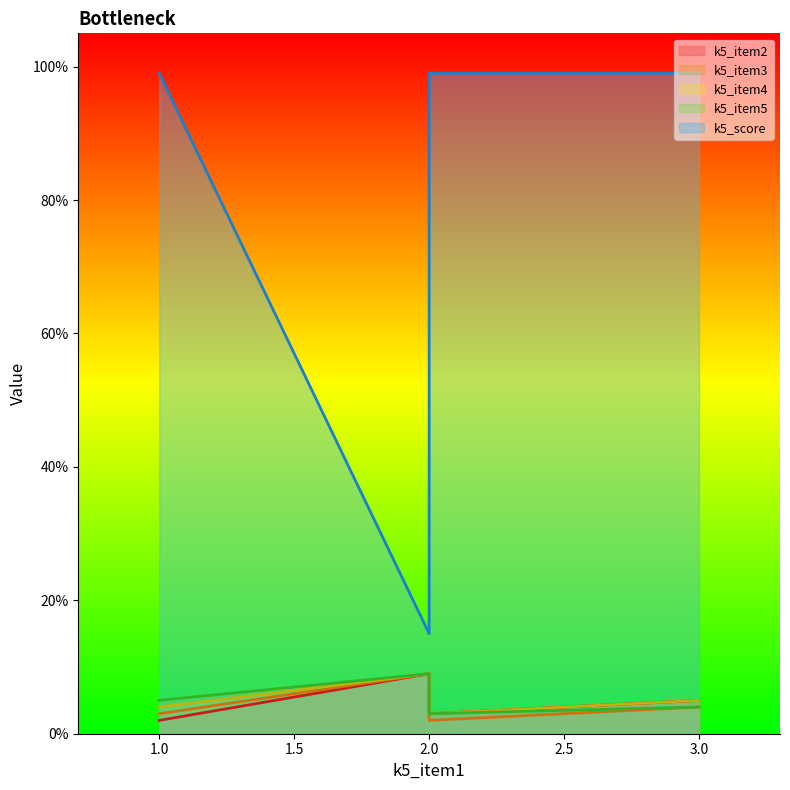

How many lines are shown in the chart?

5